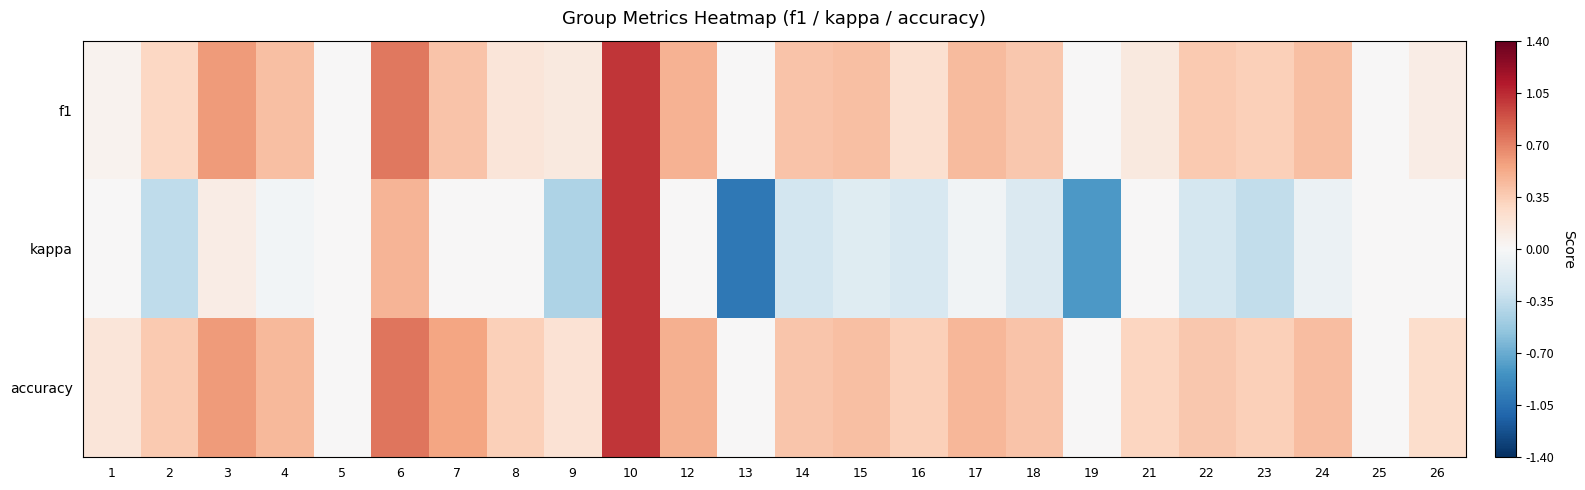

Which series has the largest total across all categories?

accuracy